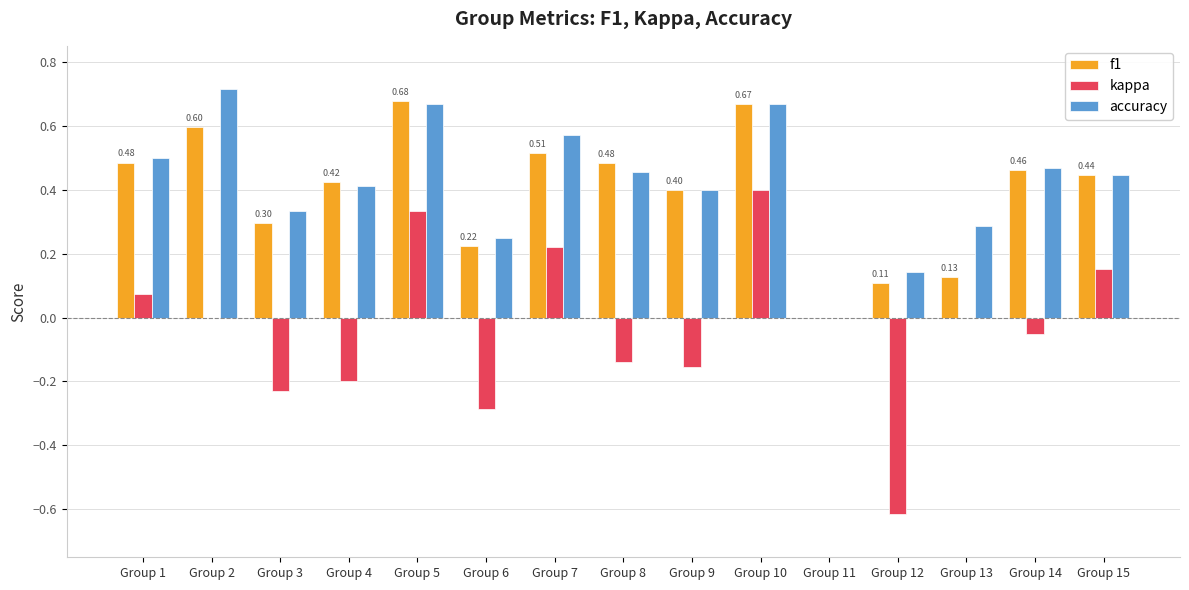

Is the value of accuracy at Group 13 greater than the value of kappa at Group 9?

Yes